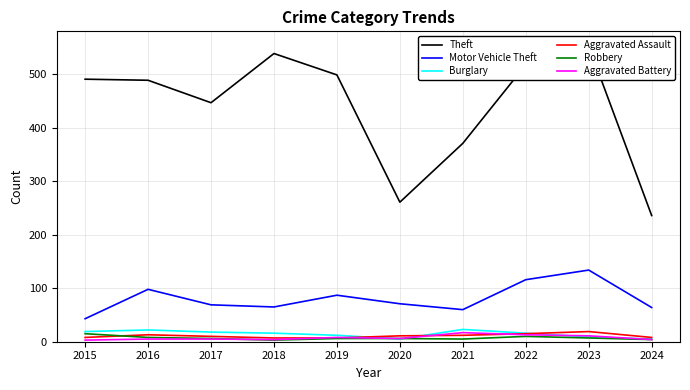

What is the highest value of the Robbery series?

15